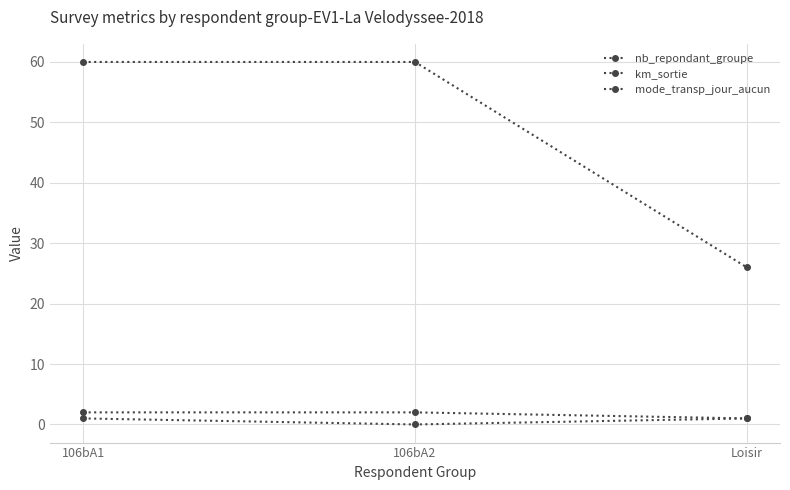

What is the total value across all series at 106bA2?

62